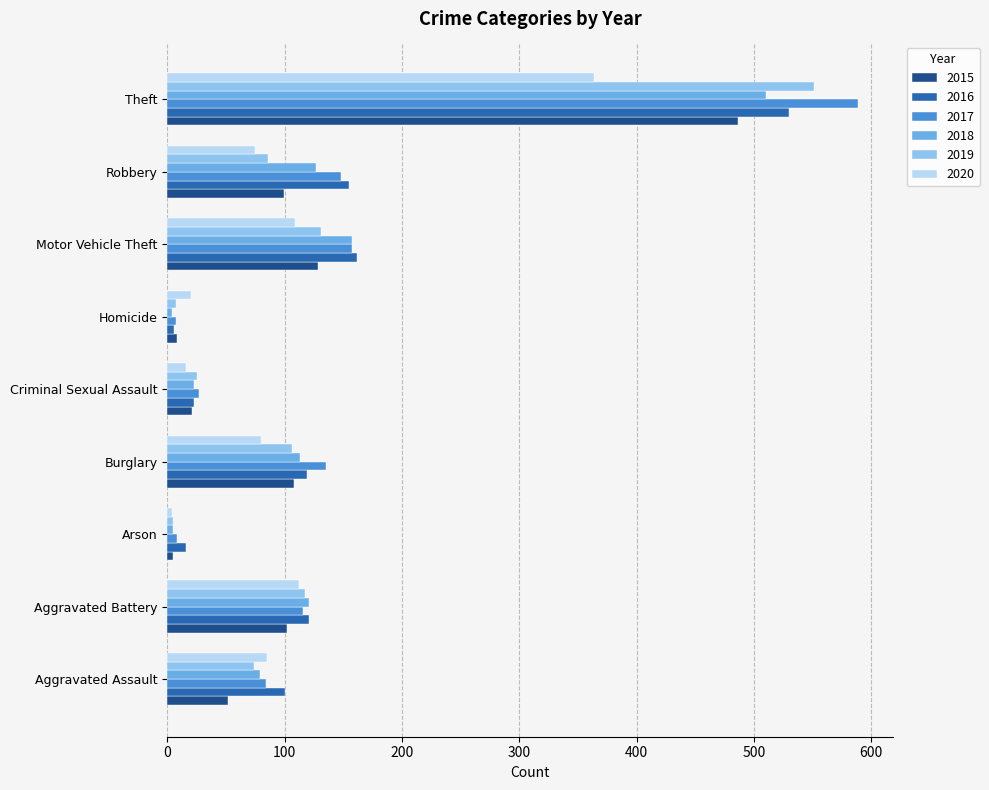

What is the highest value of the 2019 series?

551